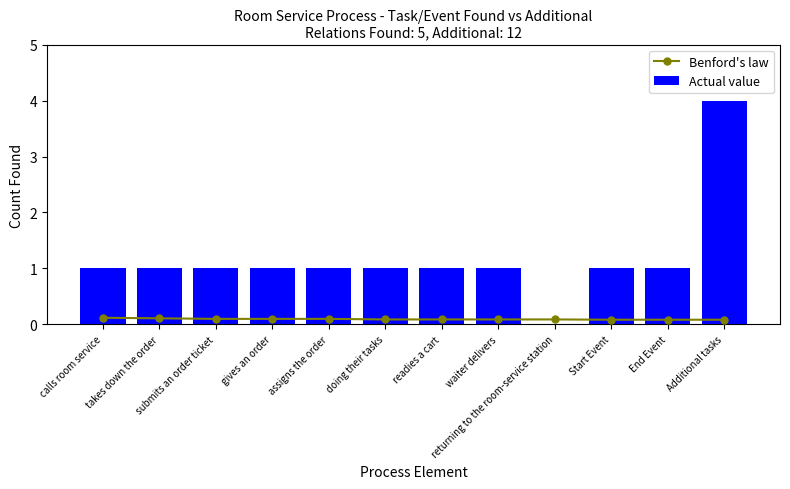

The value of Actual value at Start Event is 1.0. True or false?

True